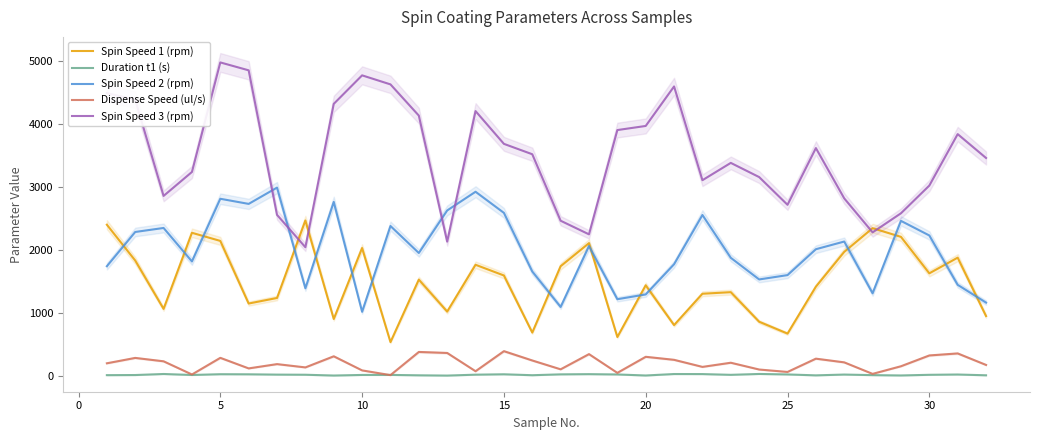

What are all the series names shown in the legend?

Spin Speed 1 (rpm), Duration t1 (s), Spin Speed 2 (rpm), Dispense Speed (ul/s), Spin Speed 3 (rpm)